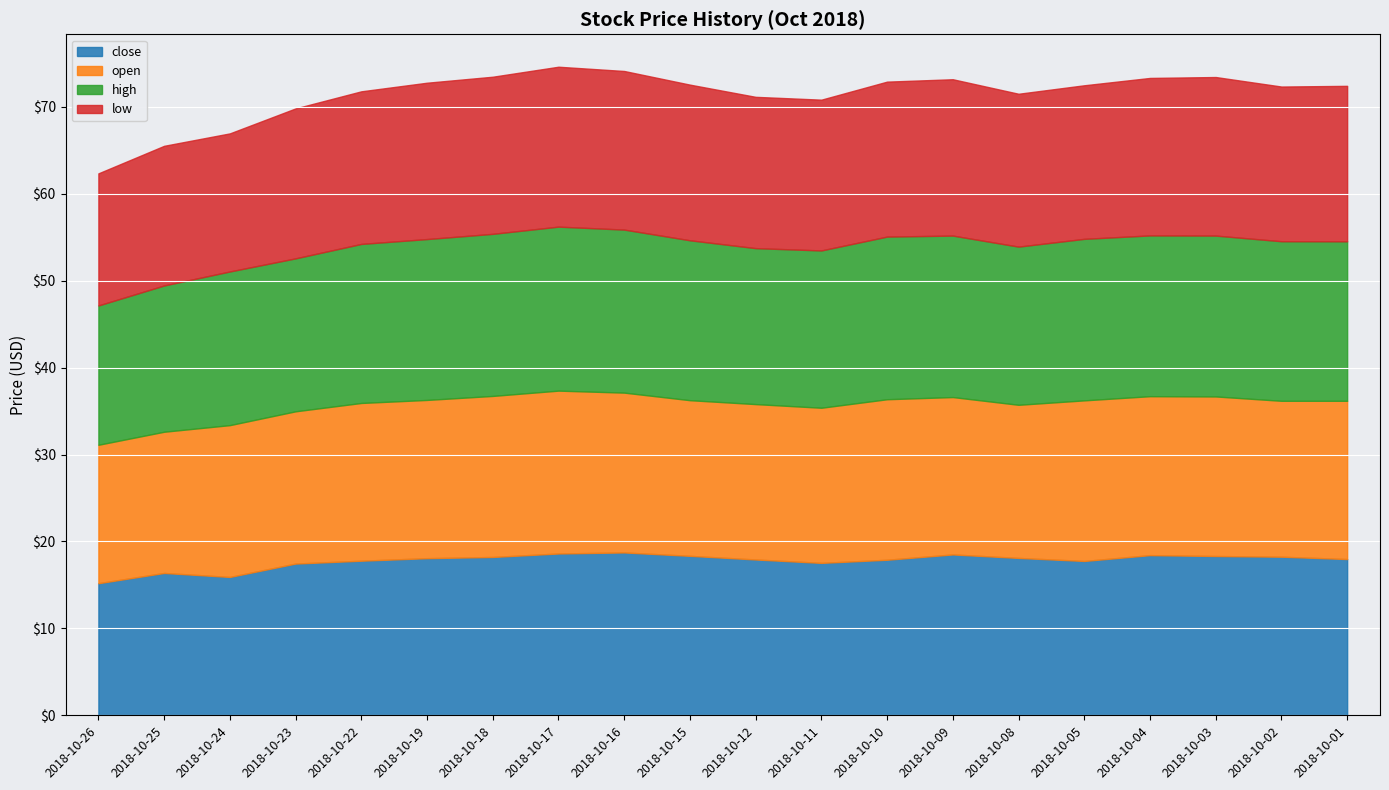

What is the difference between the maximum and minimum values in the low series?

3.2